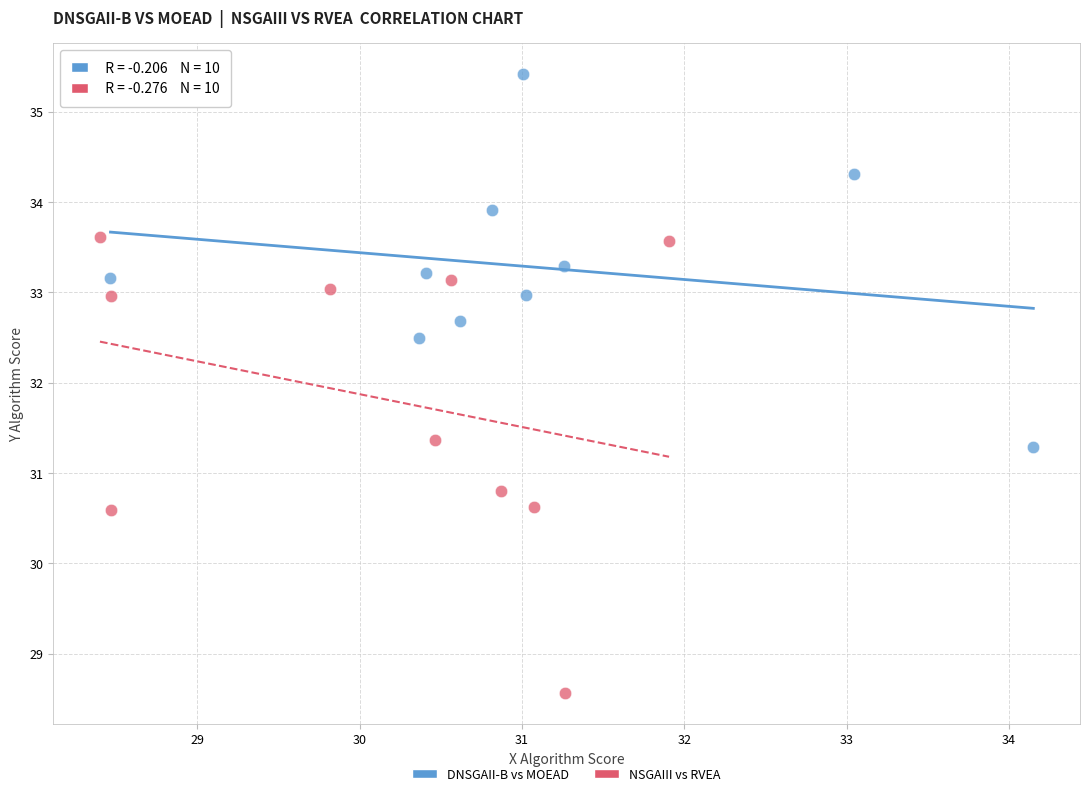

What are all the series names shown in the legend?

DNSGAII-B vs MOEAD, NSGAIII vs RVEA